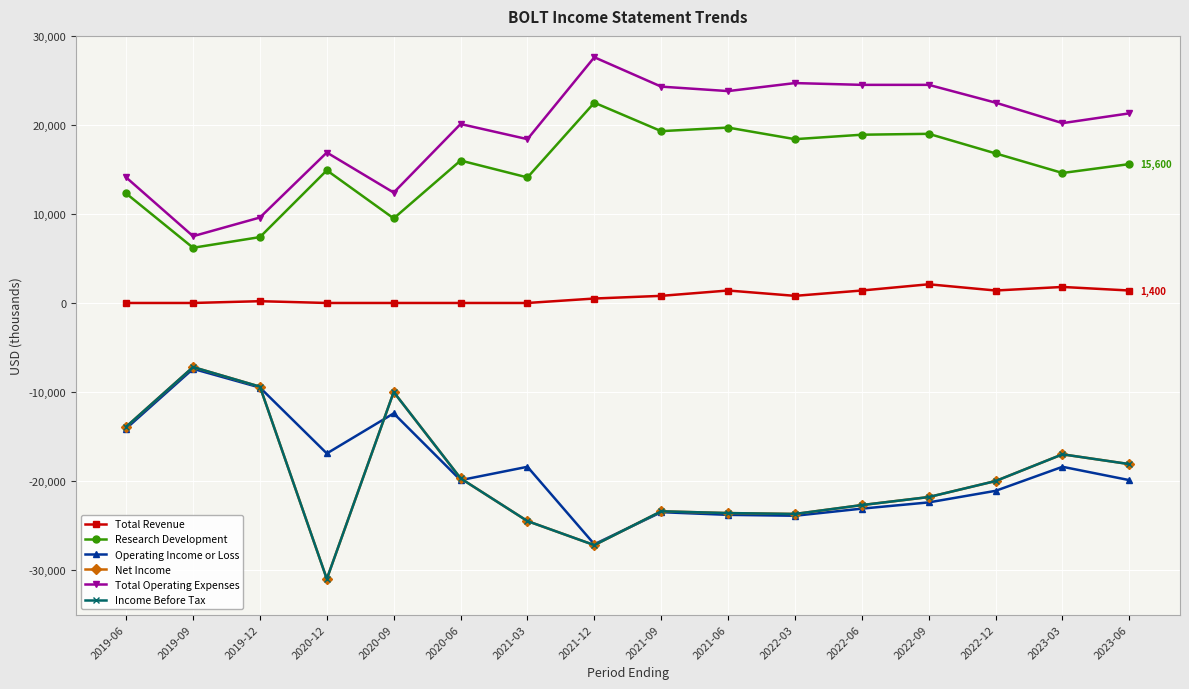

At which label is Research Development closest to 14350?

2021-03